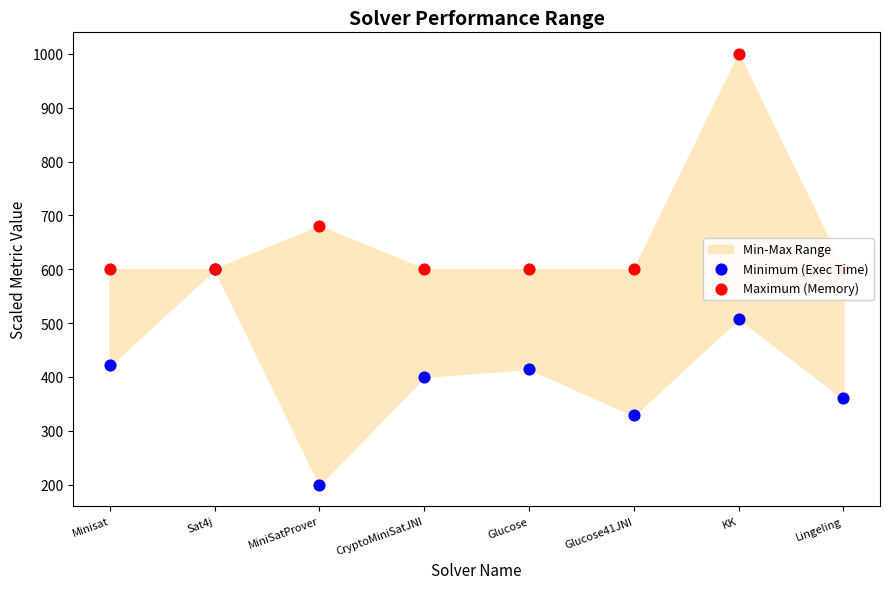

Which series reaches the maximum Y coordinate?

Maximum (Memory)